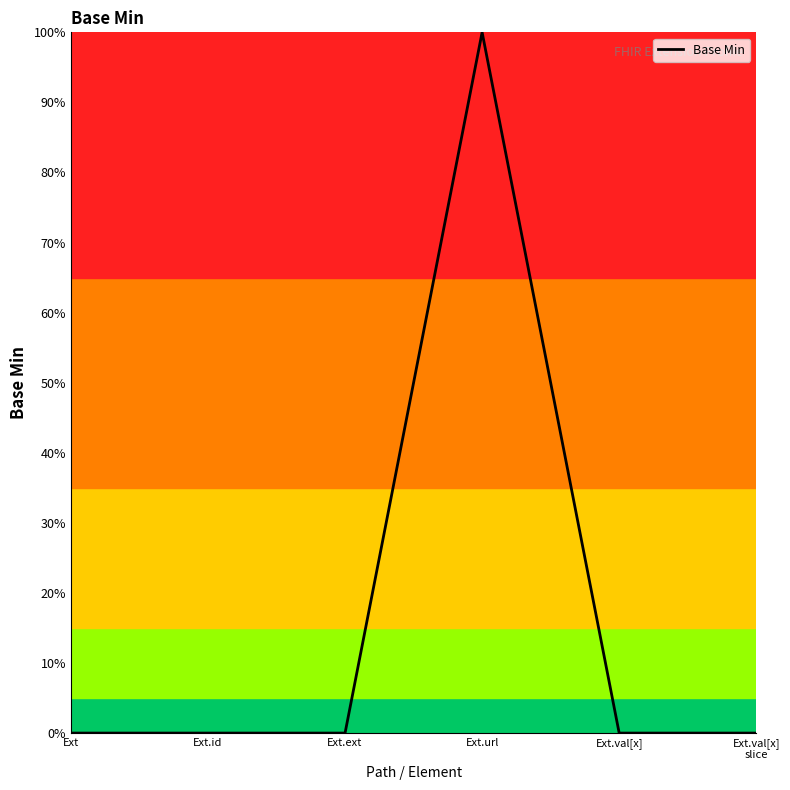

Is this an area chart (filled region under the line)?

No